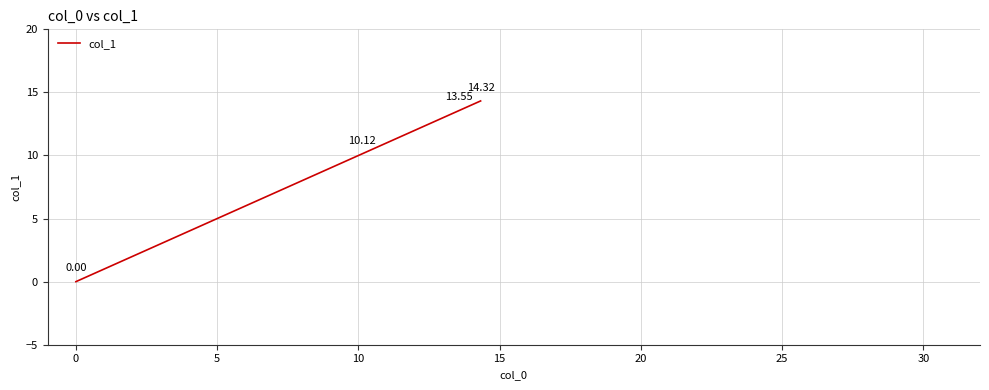

True or false: there are more than 1 points higher than both neighbors.

False